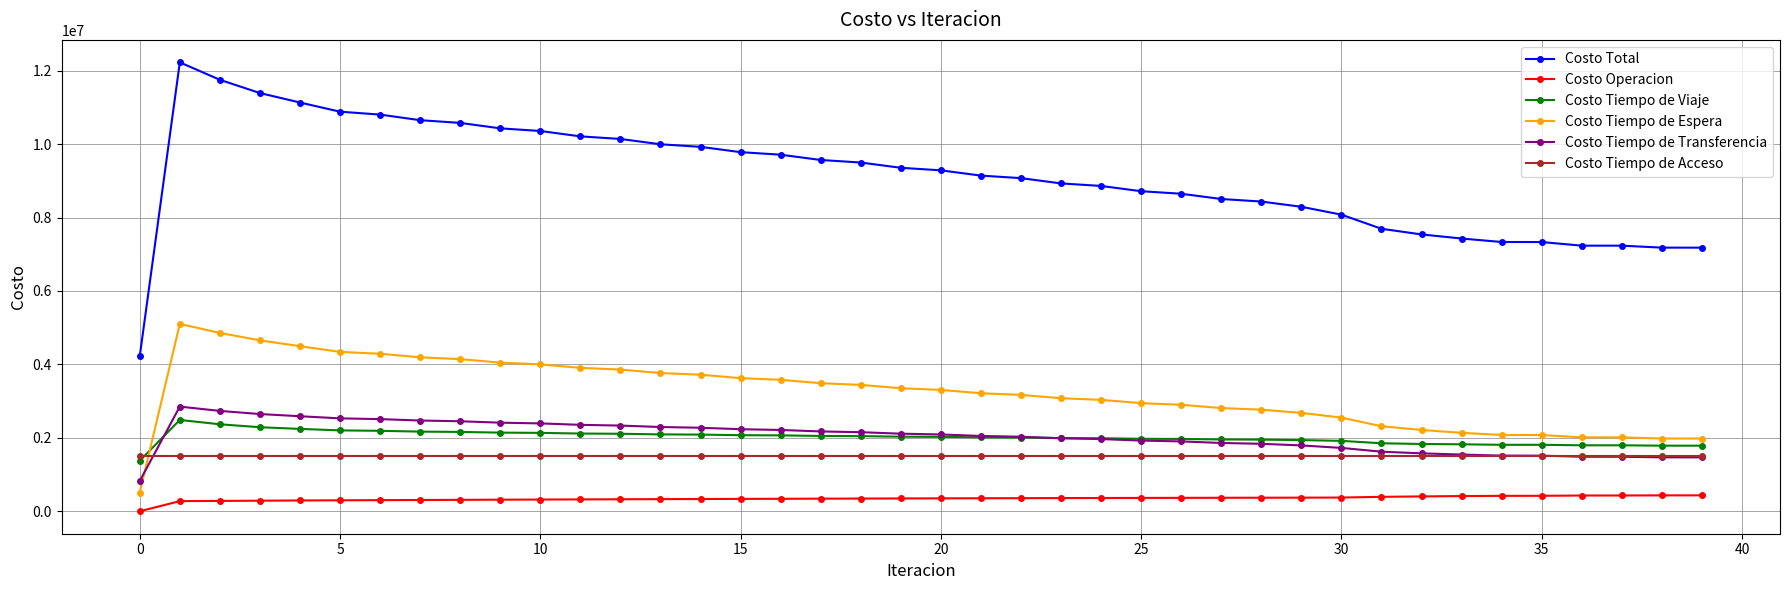

True or false: Costo Tiempo de Viaje and Costo Operacion intersect in this chart.

False